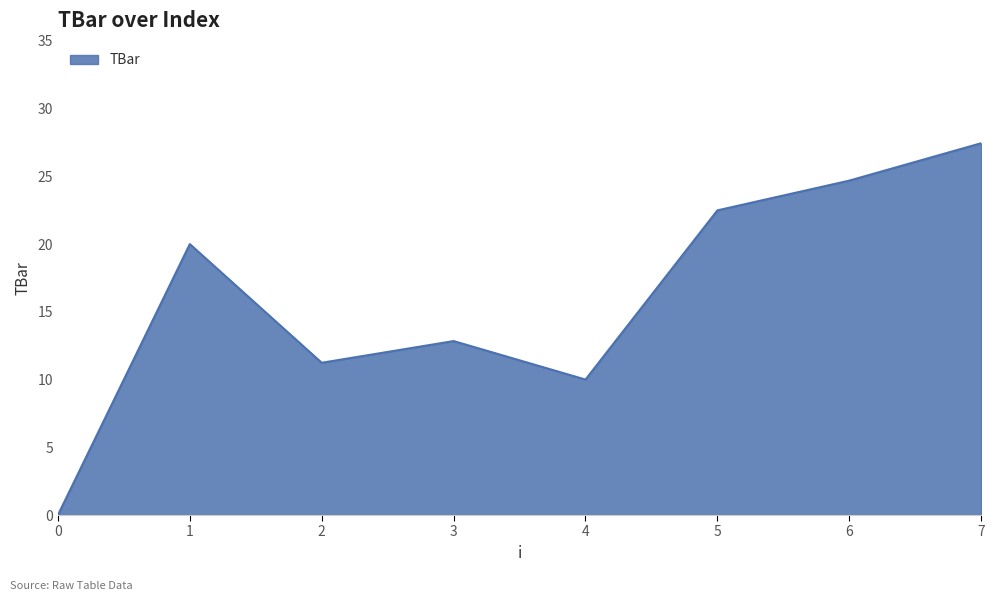

The value at 1 is 33.3. True or false?

False